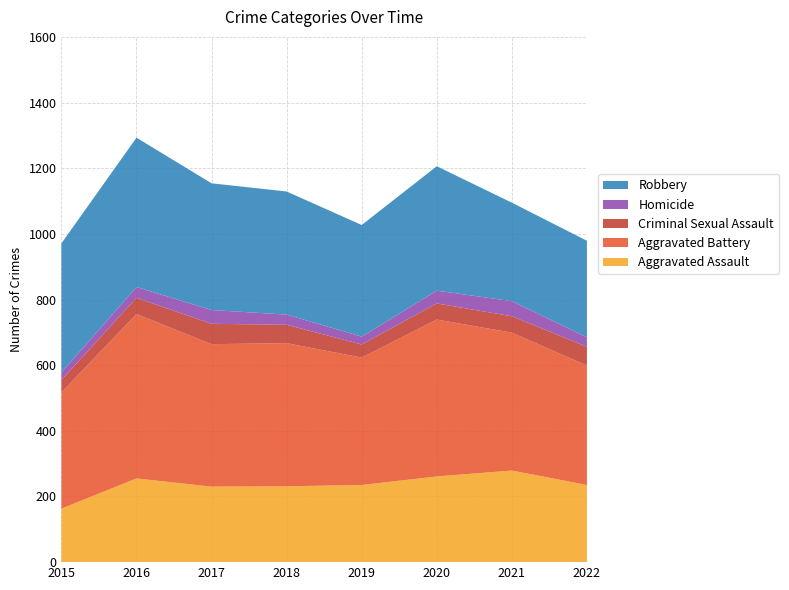

Reading left to right, what are all the values shown in this chart?

Aggravated Assault: 2015=163	2016=255	2017=230	2018=231	2019=235	2020=261	2021=279	2022=235
Aggravated Battery: 2015=354	2016=501	2017=434	2018=436	2019=388	2020=478	2021=420	2022=364
Criminal Sexual Assault: 2015=38	2016=49	2017=62	2018=56	2019=40	2020=49	2021=50	2022=57
Homicide: 2015=23	2016=33	2017=42	2018=31	2019=24	2020=39	2021=46	2022=29
Robbery: 2015=393	2016=455	2017=386	2018=375	2019=340	2020=379	2021=300	2022=294